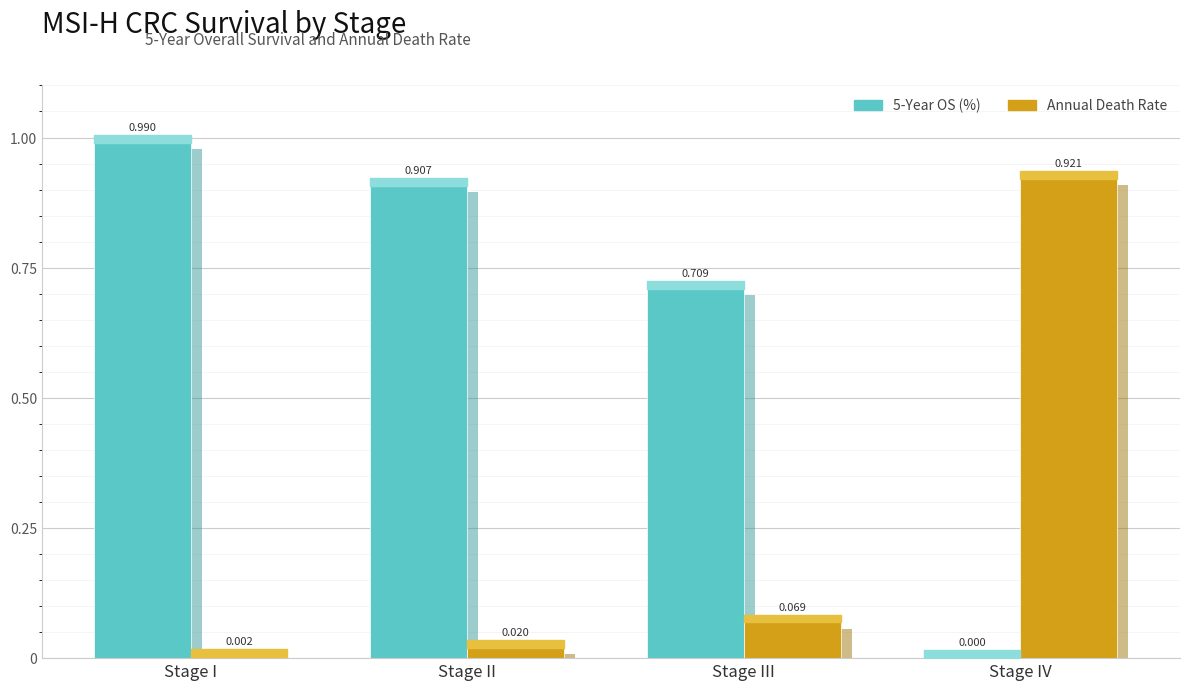

At which label does Annual Death Rate reach its minimum?

Stage I